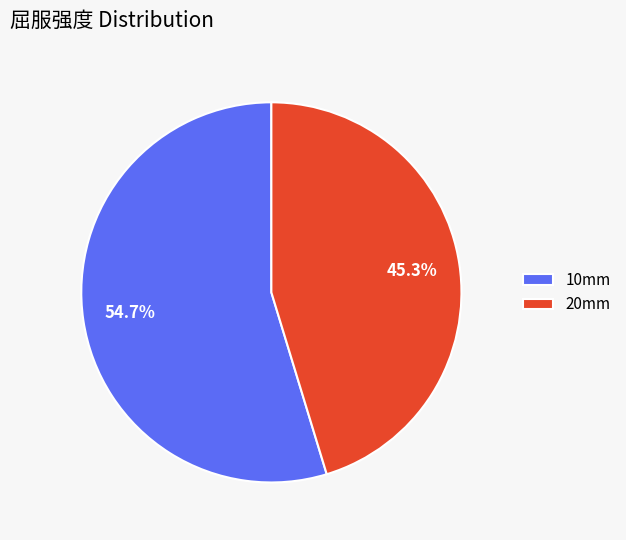

Does any single category account for the majority?

Yes